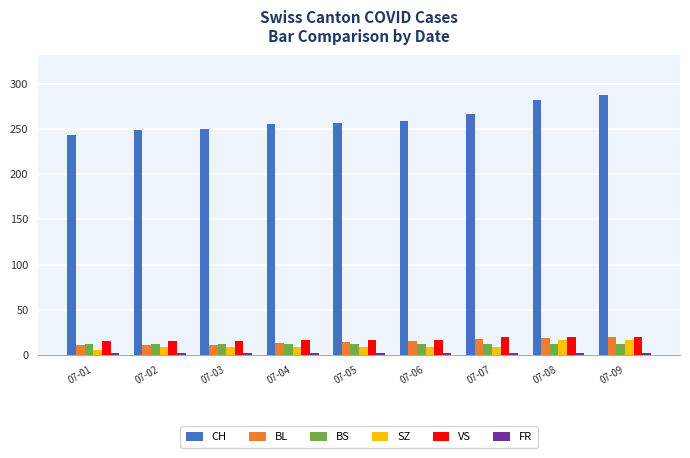

What is the total value across all series at 07-03?

300